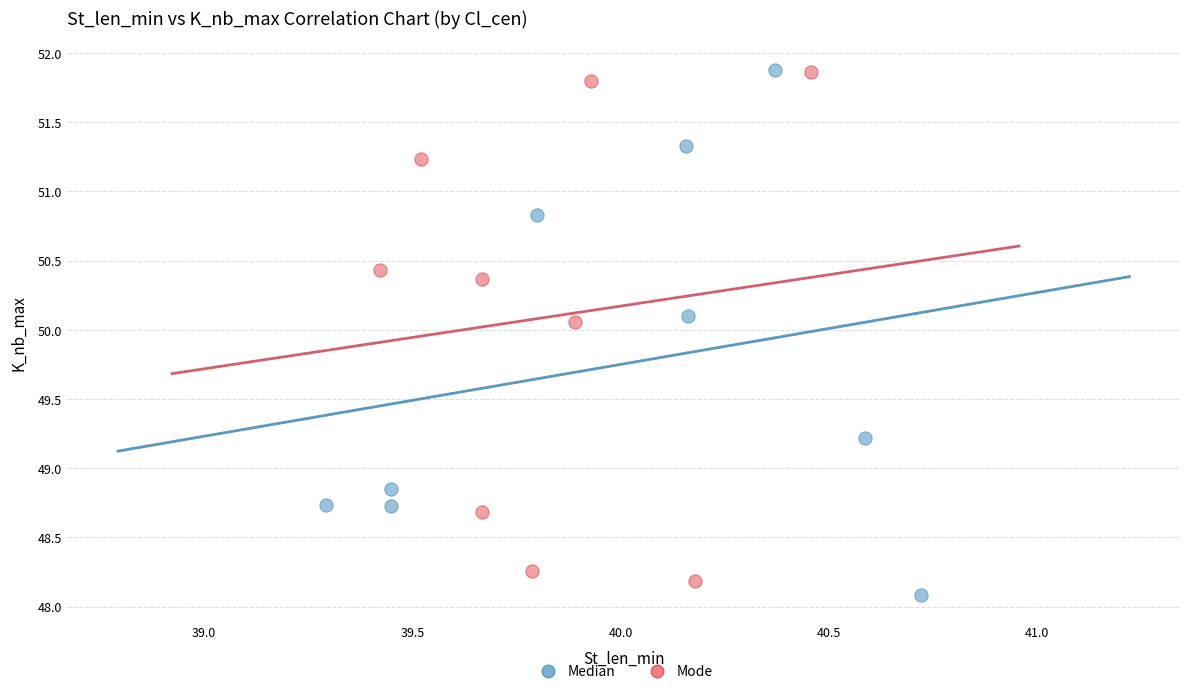

Which series contains the lowest Y value?

Median